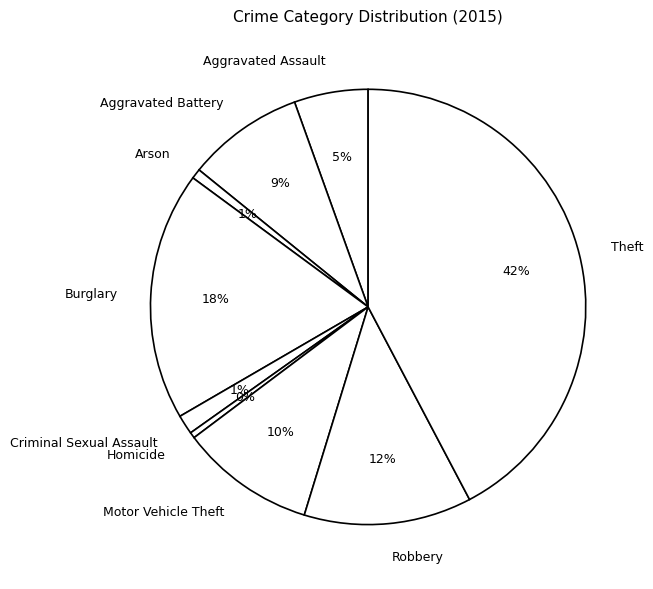

Which slice is the largest?

Theft